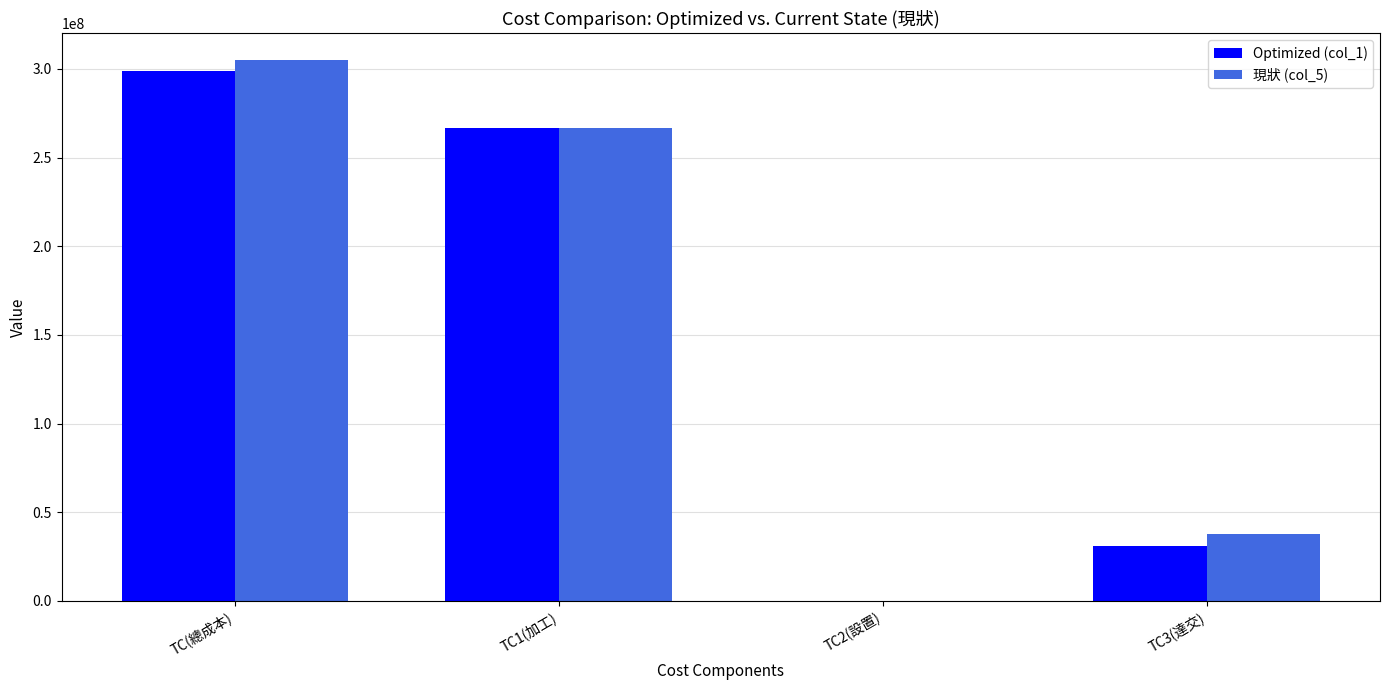

Which series changed the most between TC1(加工) and TC3(達交)?

Optimized (col_1)